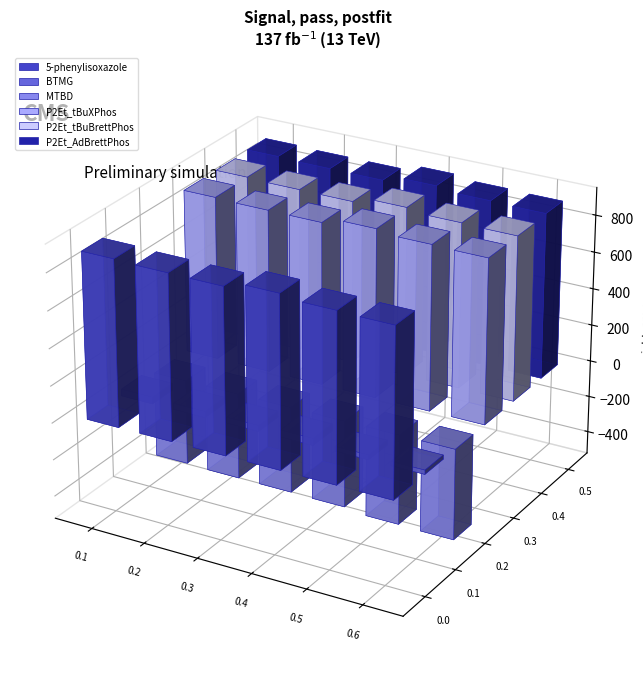

Which series has the largest total across all categories?

5-phenylisoxazole